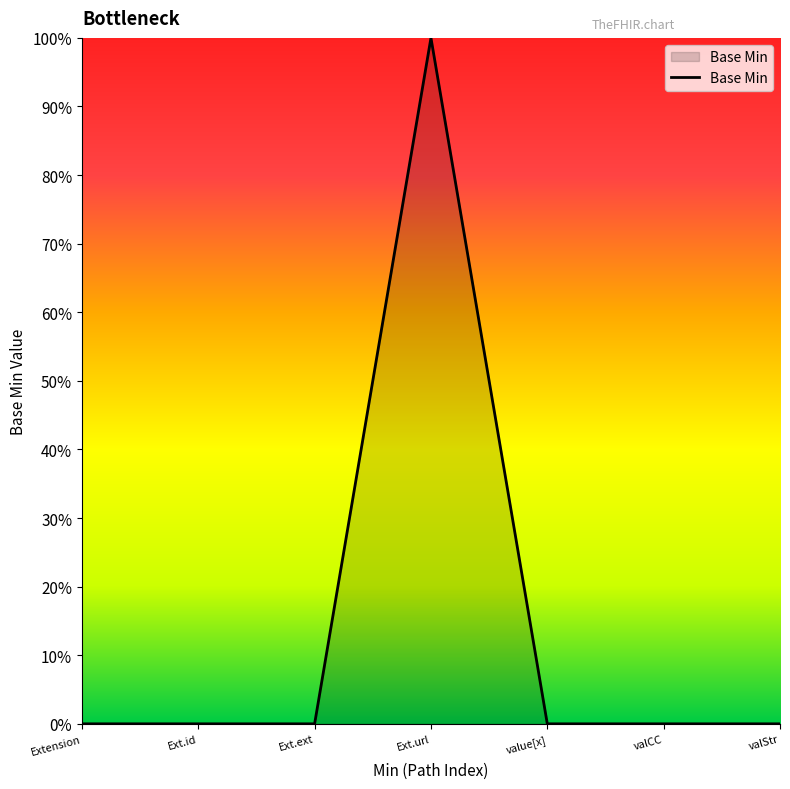

What is the label of the 2nd point from the right?

valCC